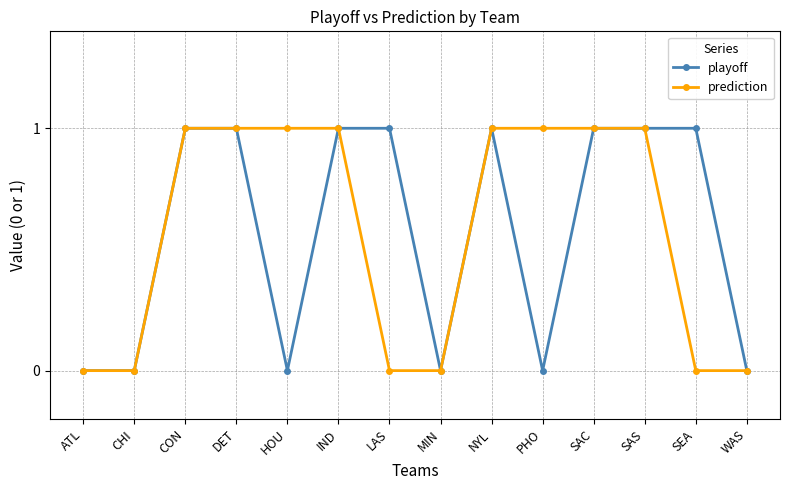

Between PHO and WAS, which series saw the biggest shift?

prediction